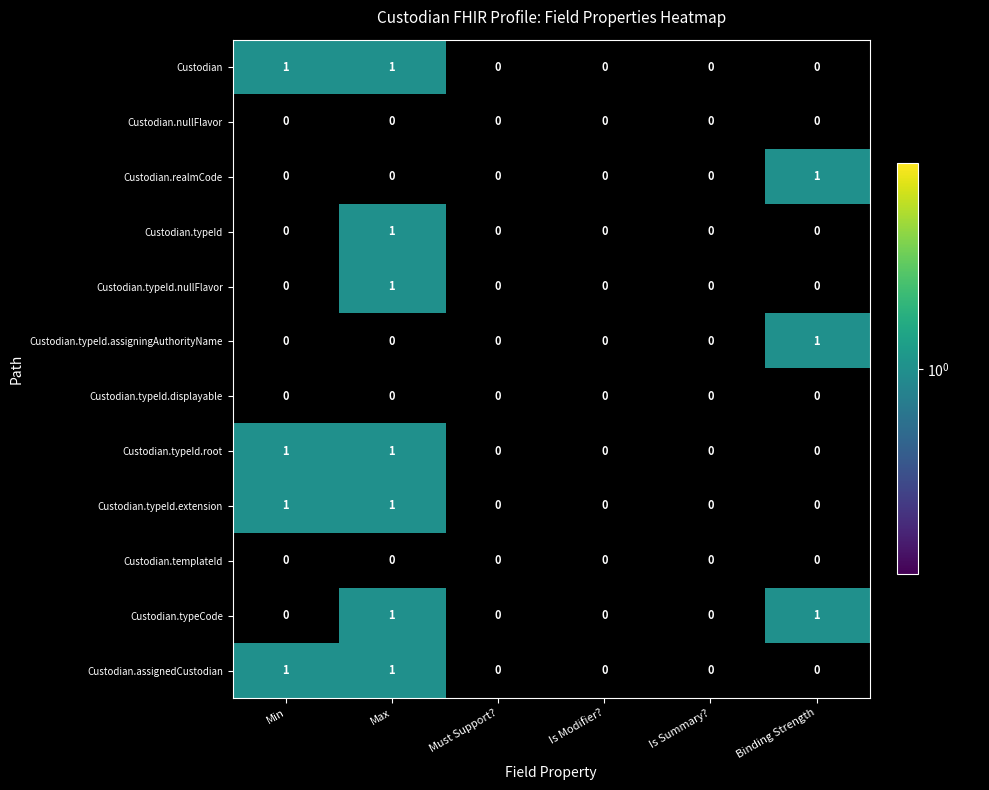

At which category is the sum across all series the highest?

Max